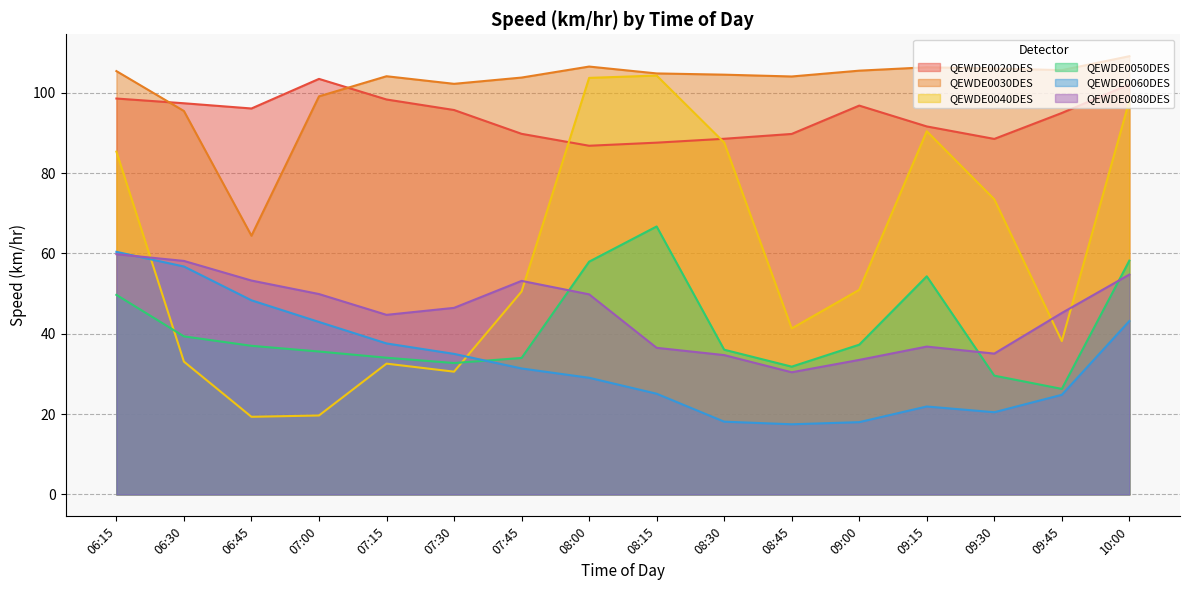

What position from the right is 08:30?

7